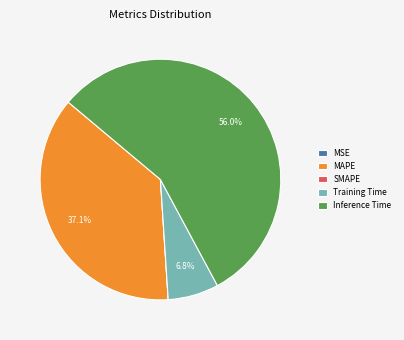

What is the largest slice in the pie chart?

Inference Time